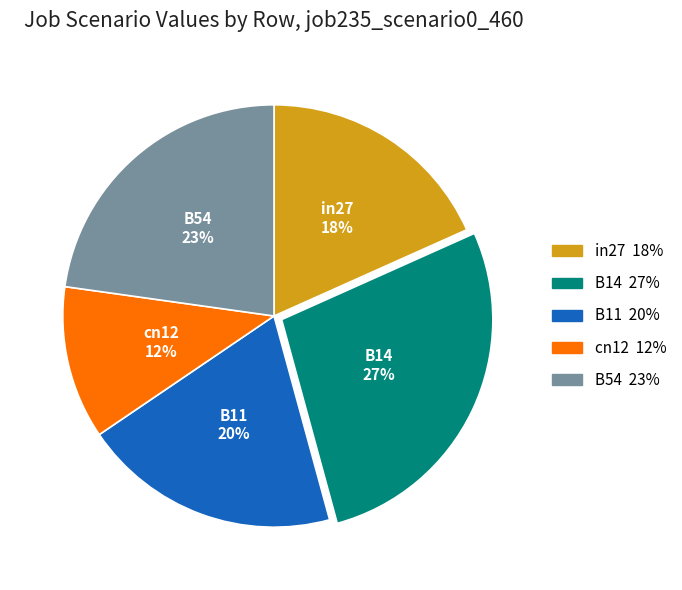

Do B14 and B11 together represent more than half of the pie?

No